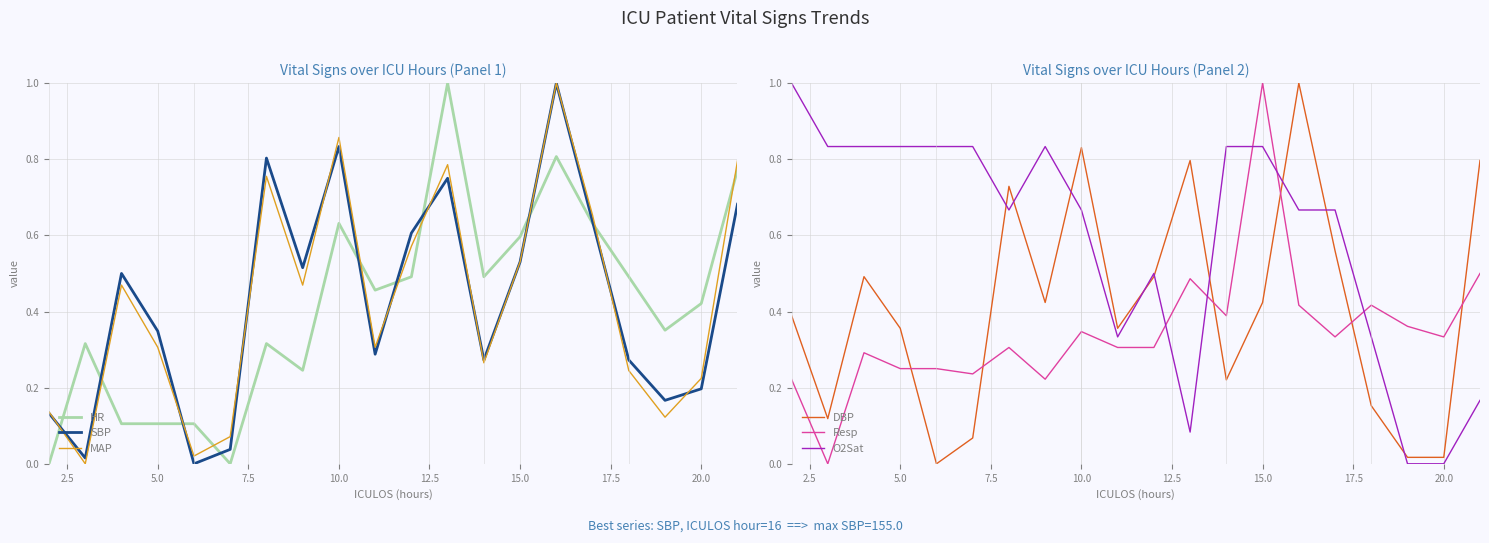

The HR series shows 0.3 at 10.0. True or false?

False